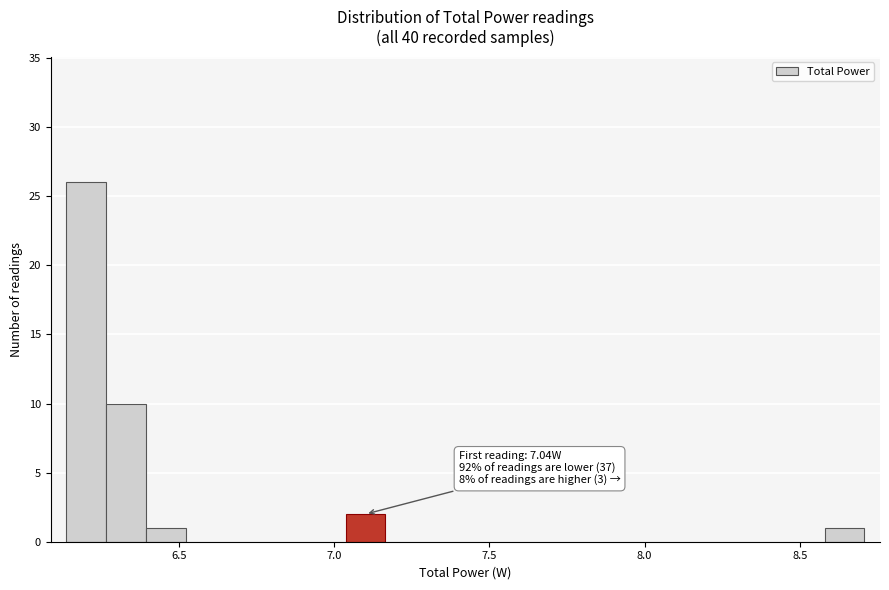

Read against the x-axis, roughly where is the centre of the tallest bar?

6.20